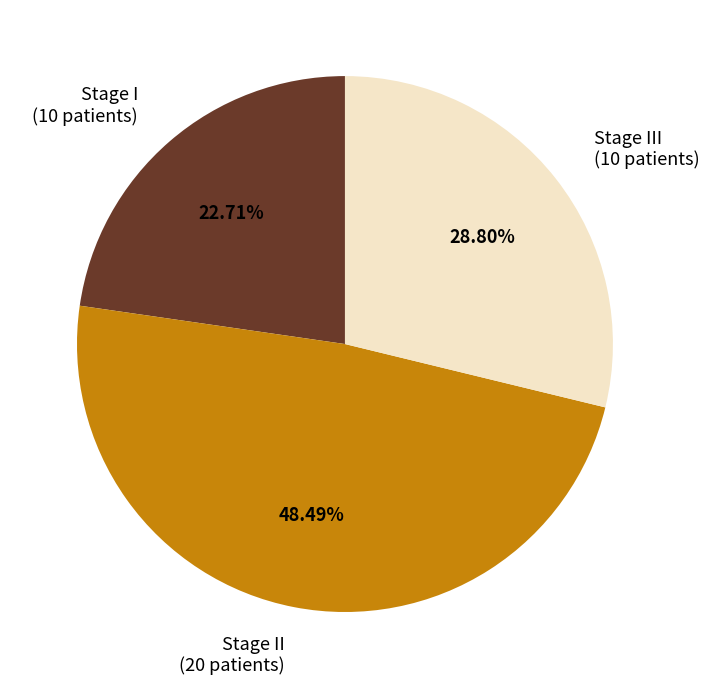

Rank the categories by value from lowest to highest.

Stage I, Stage III, Stage II